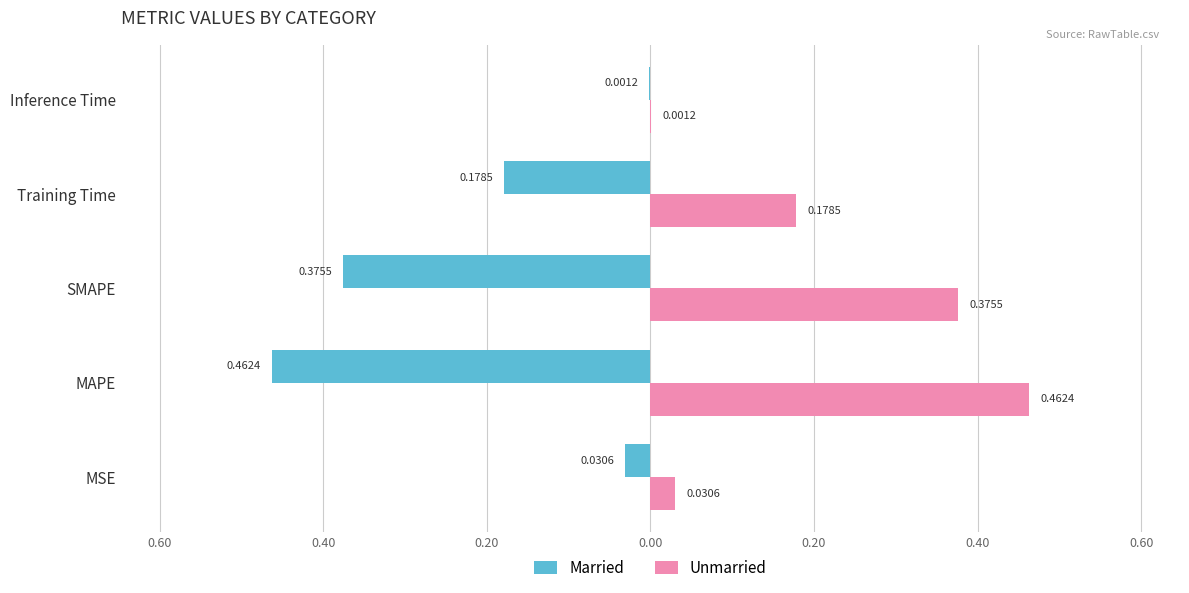

What are all the series names shown in the legend?

Married, Unmarried